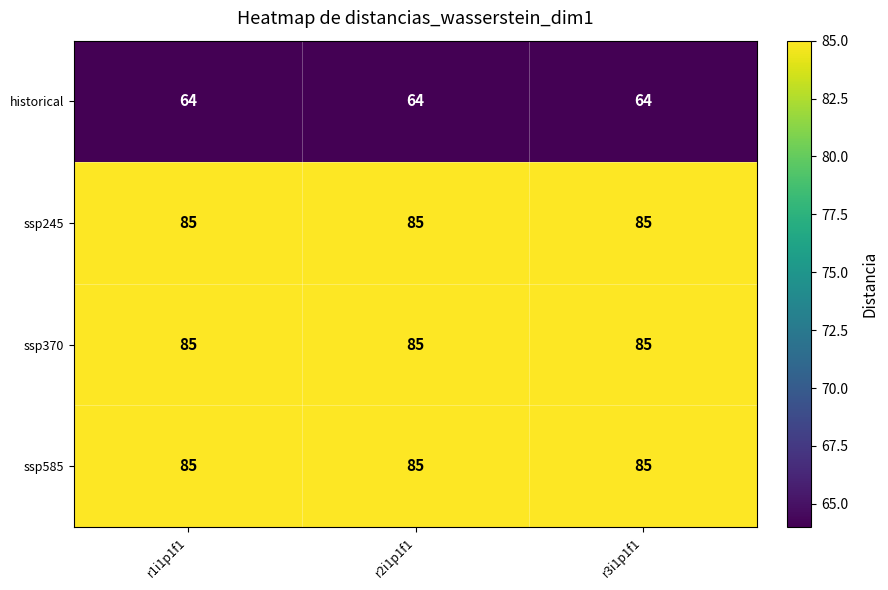

What is the minimum value shown in the chart?

64